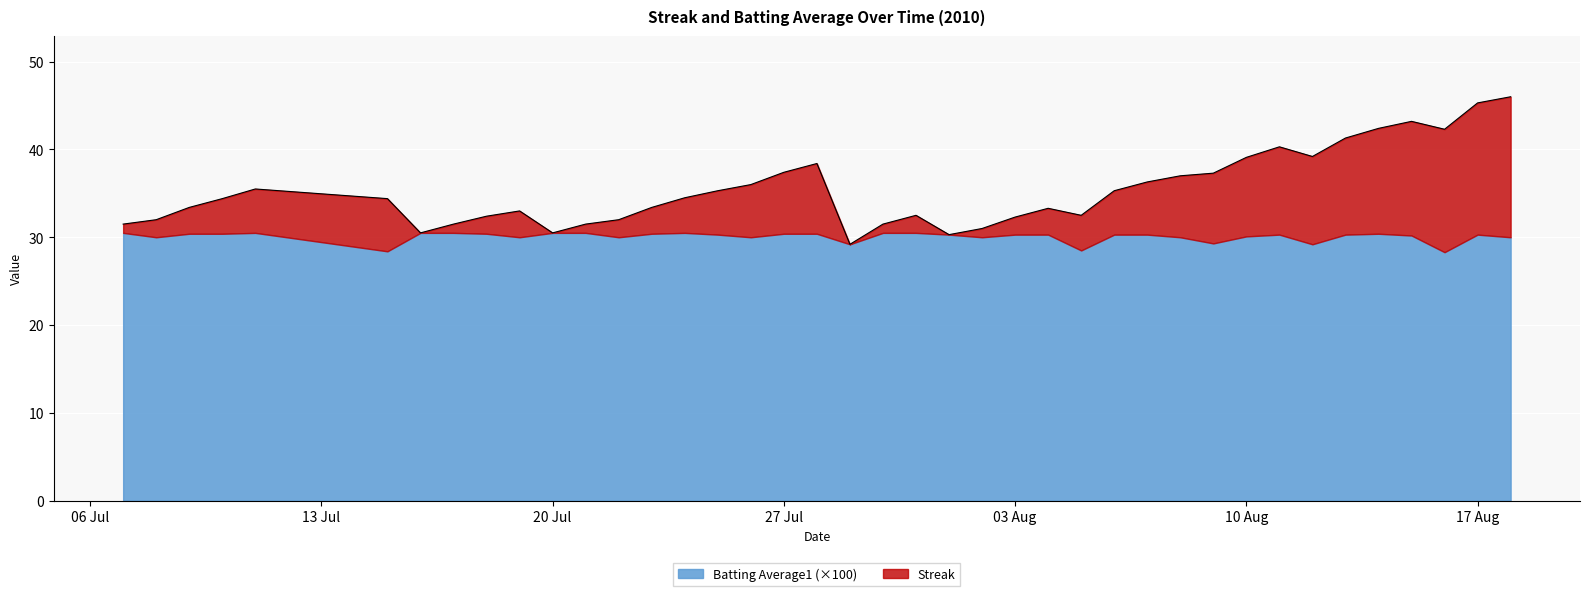

What is the difference between the maximum and minimum values?

16.8